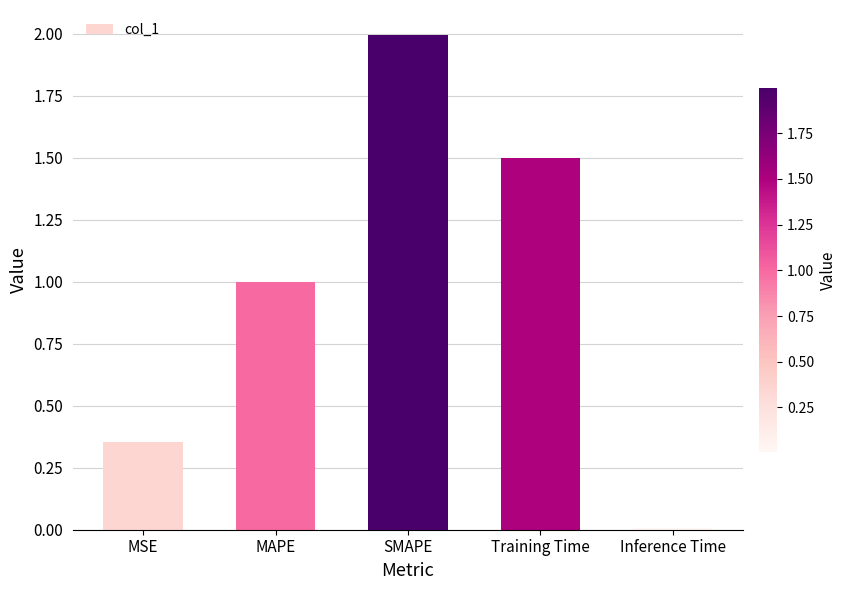

True or false: the data shows 0.6 at MSE.

False